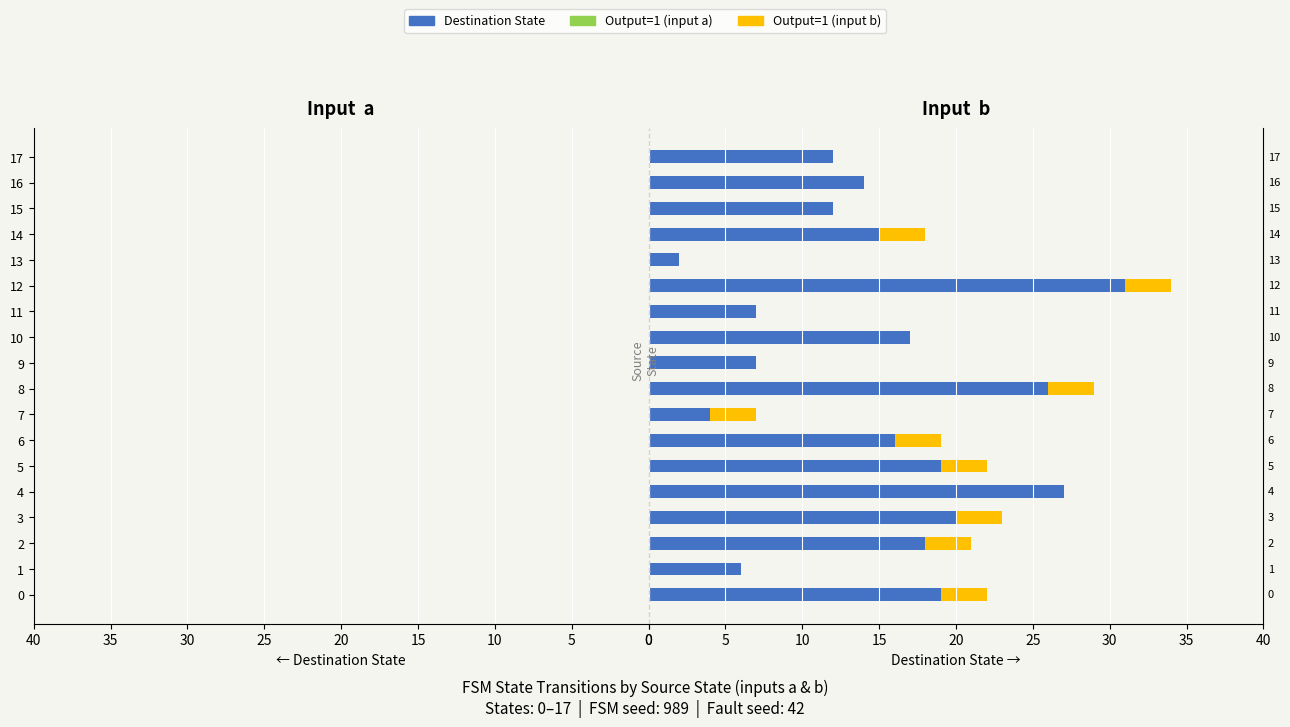

Which series has the largest range (max minus min)?

dest (input b)